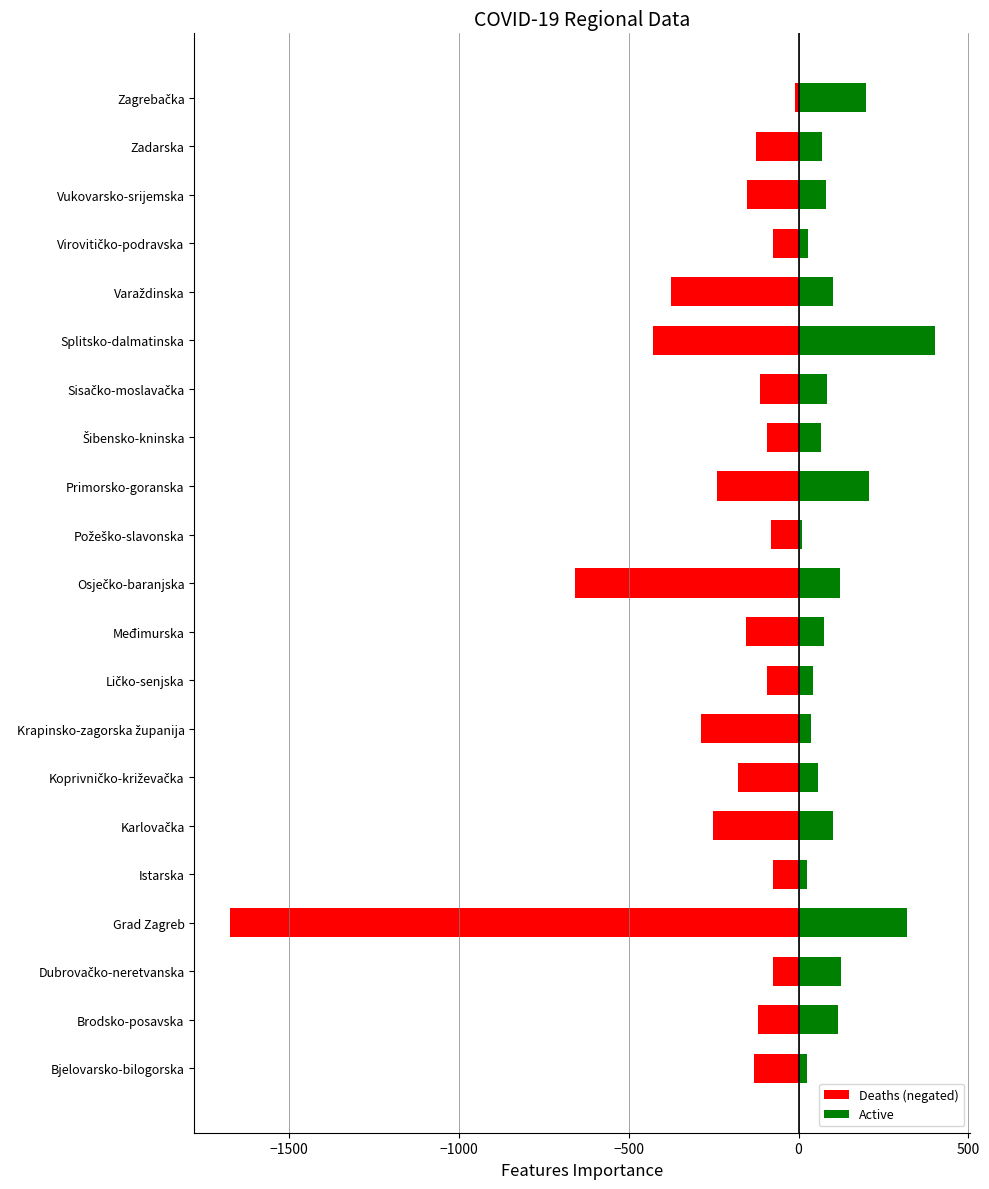

How many bars are there in total?

42